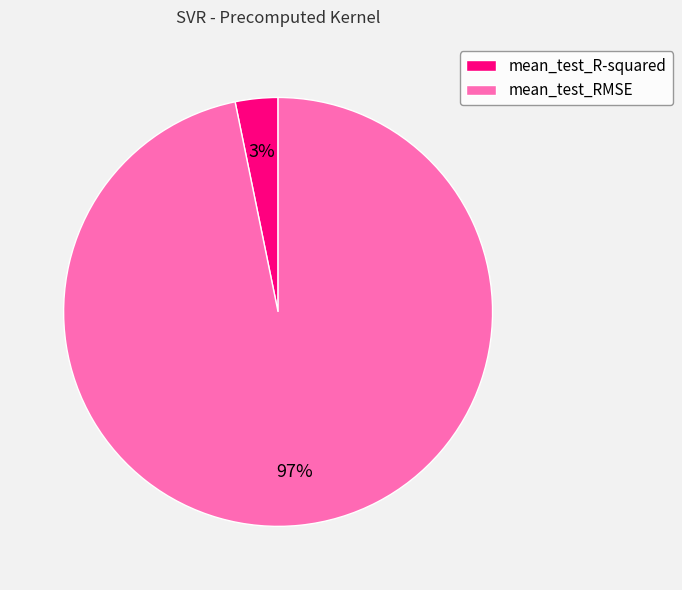

To the nearest percent, what is the difference between the mean_test_RMSE and mean_test_R-squared slice percentages?

94%